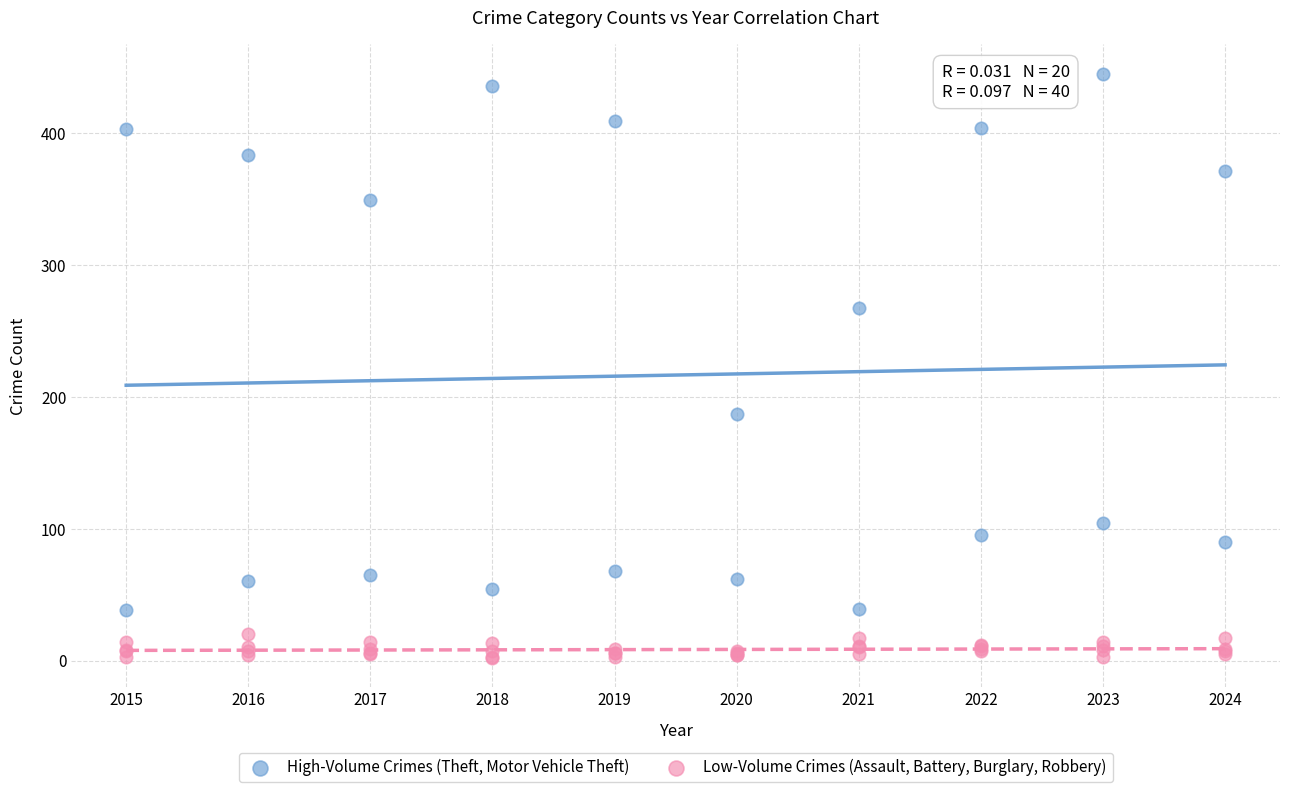

What are all the series names shown in the legend?

High-Volume Crimes (Theft, Motor Vehicle Theft), Low-Volume Crimes (Assault, Battery, Burglary, Robbery)